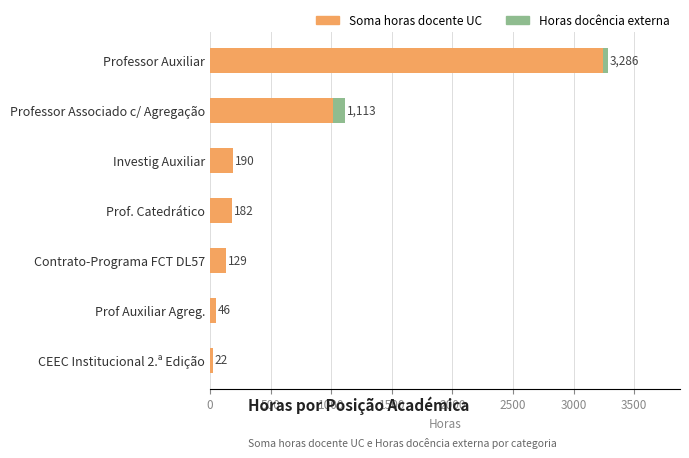

How many data points in Soma horas docente UC are above 181?

4